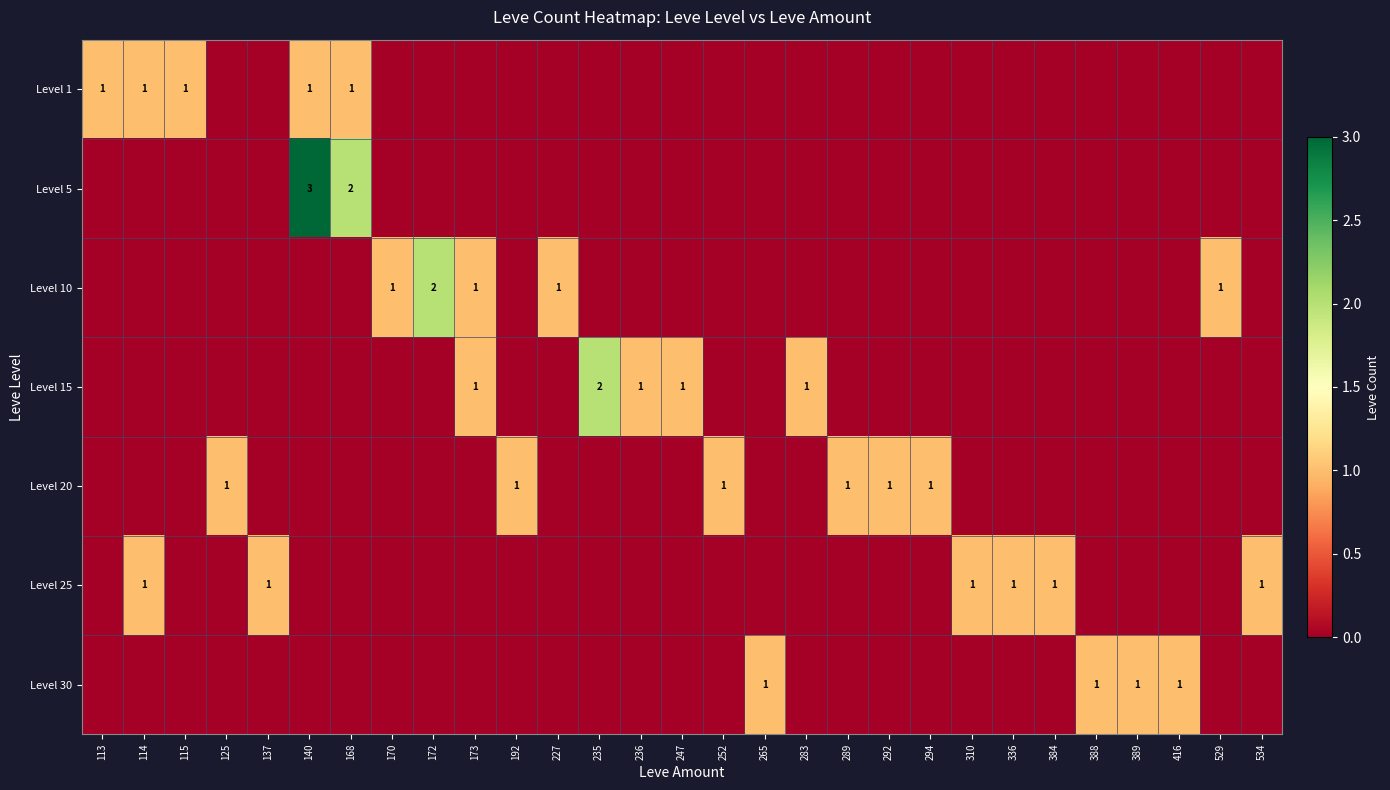

What is the sum of all Level 25 values?

6